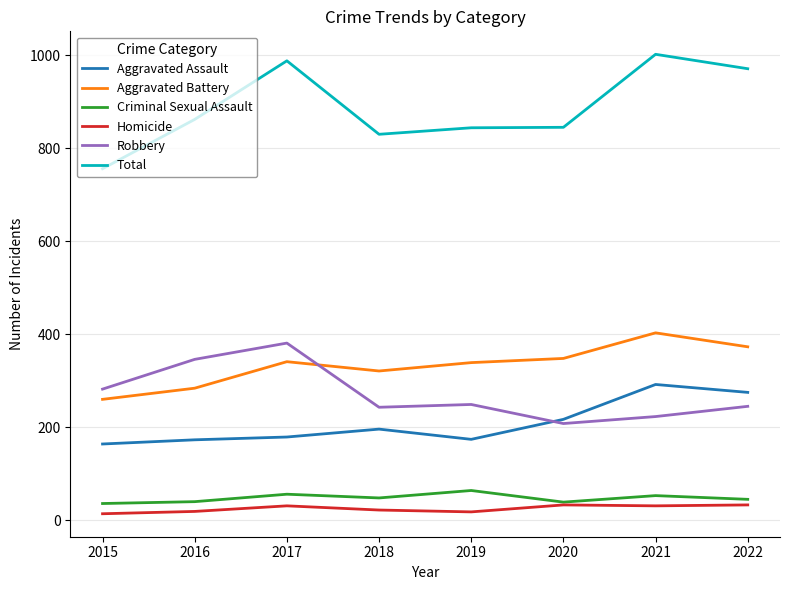

At which category does the chart reach its peak across all series?

2021